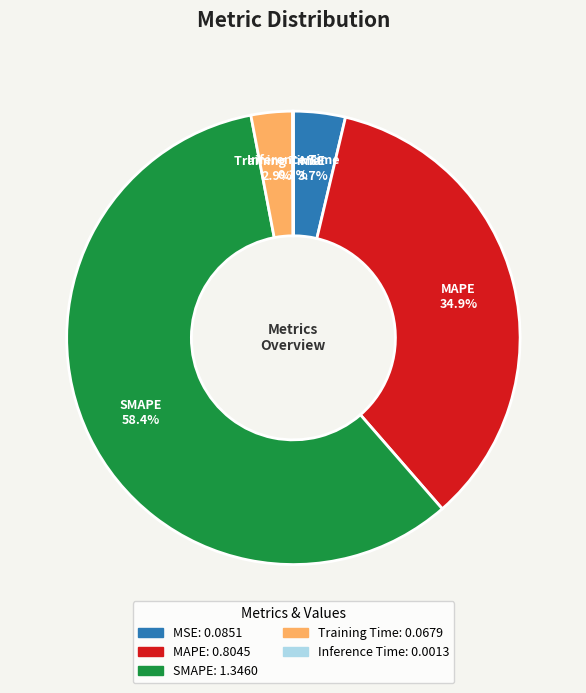

The MAPE slice represents 21% of the pie. True or false?

False